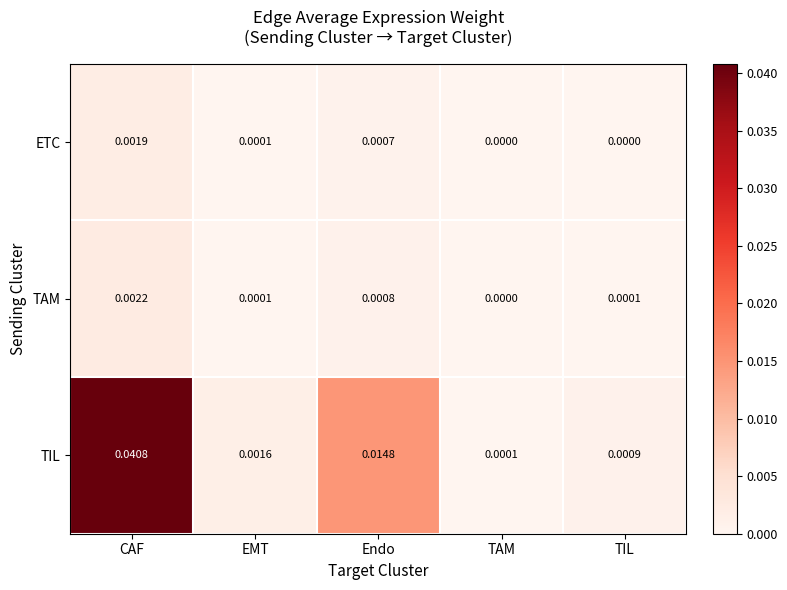

At which category is the sum across all series the highest?

CAF